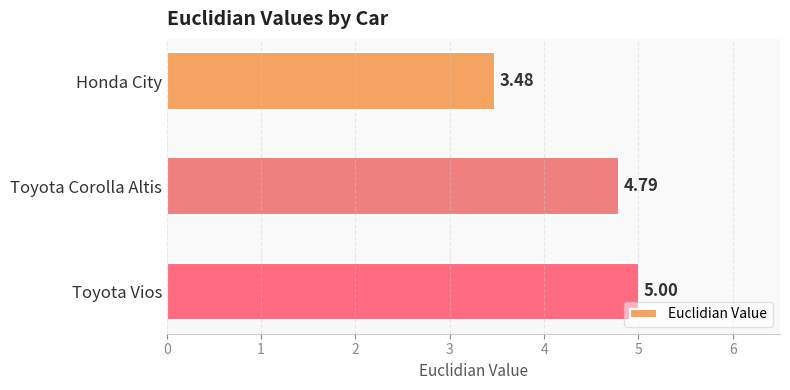

What is the change in value from Honda City to Toyota Corolla Altis?

+1.3